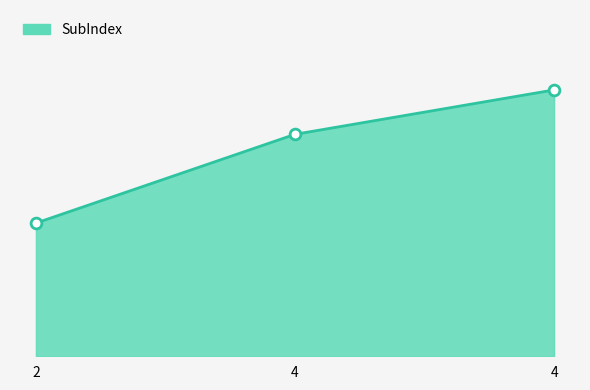

Approximately how many times larger is the value at 4 compared to 2?

1.7